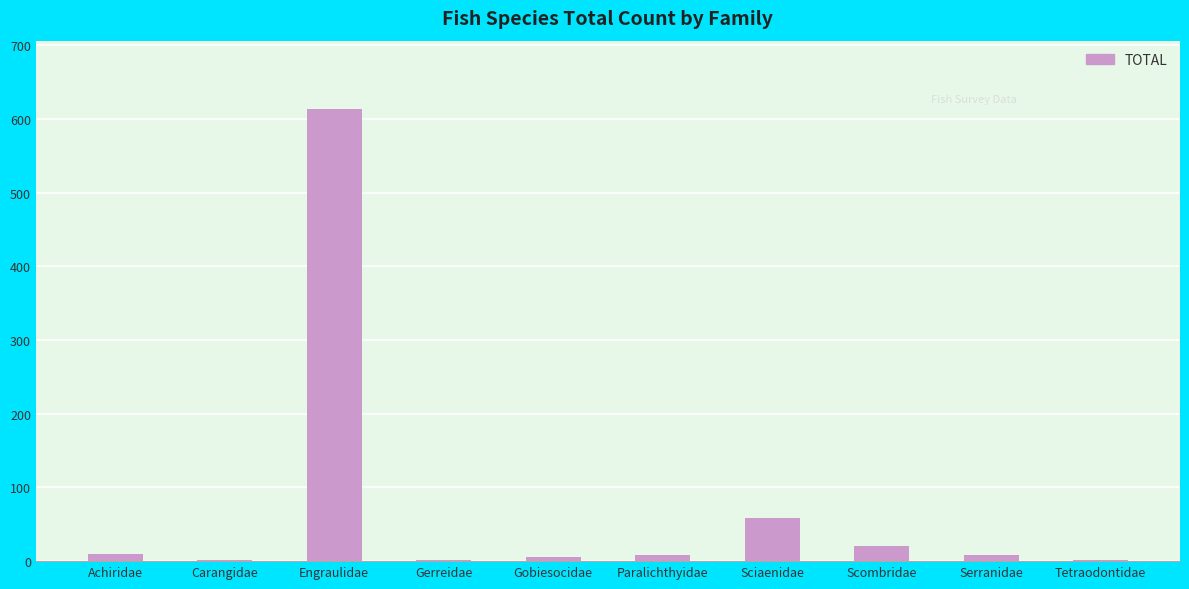

The chart shows a value of 392 at Engraulidae. True or false?

False